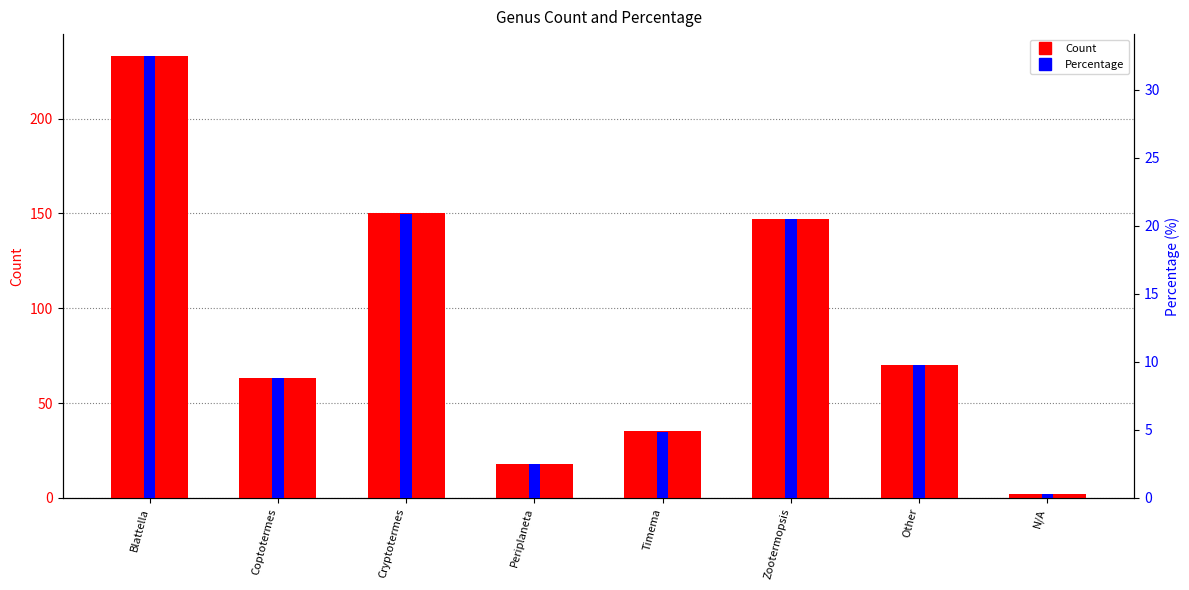

What is the total value across all series at Timema?

39.9